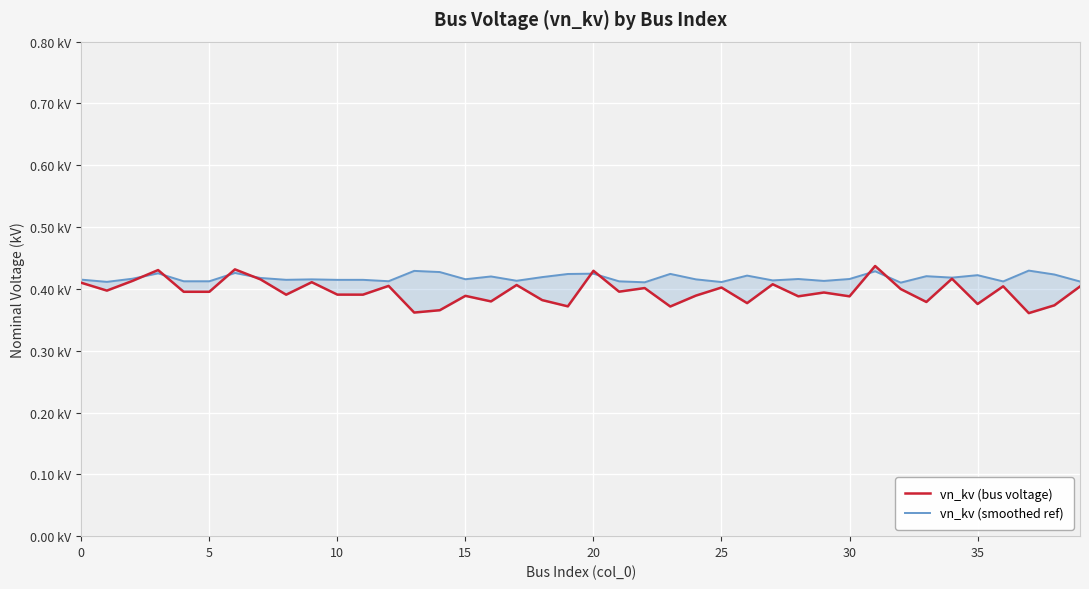

True or false: vn_kv (bus voltage) has more than 0 interior local peaks.

True